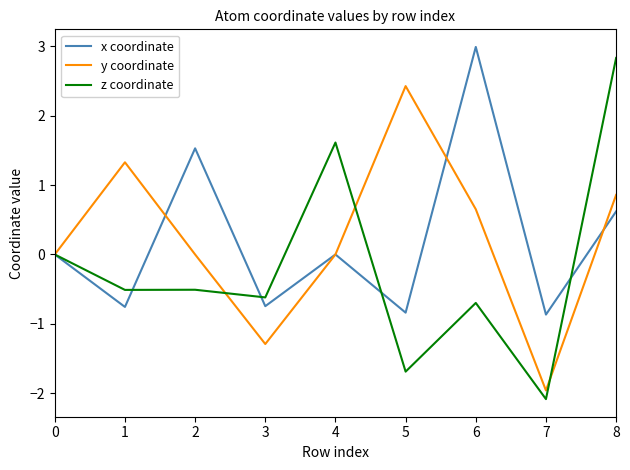

Count the z coordinate values in the range 0 to 1.

1